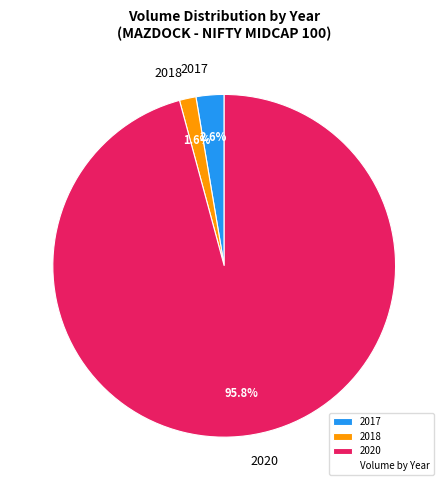

Which slice represents more than half of the pie?

2020